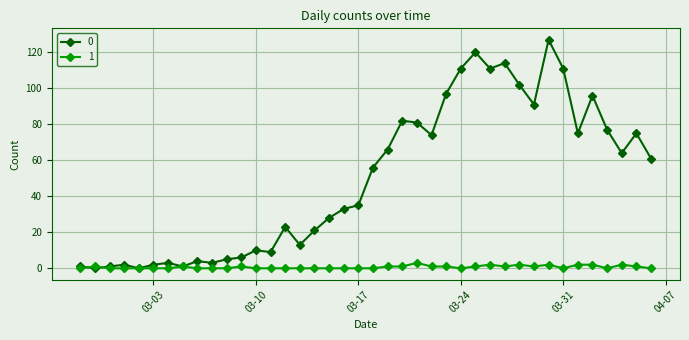

Reading left to right, extract all data points from this chart.

0: 1	0	1	2	0	2	3	1	4	3	5	6	10	9	23	13	21	28	33	35	56	66	82	81	74	97	111	120	111	114	102	91	127	111	75	96	77	64	75	61
1: 0	1	0	0	0	0	0	1	0	0	0	1	0	0	0	0	0	0	0	0	0	1	1	3	1	1	0	1	2	1	2	1	2	0	2	2	0	2	1	0